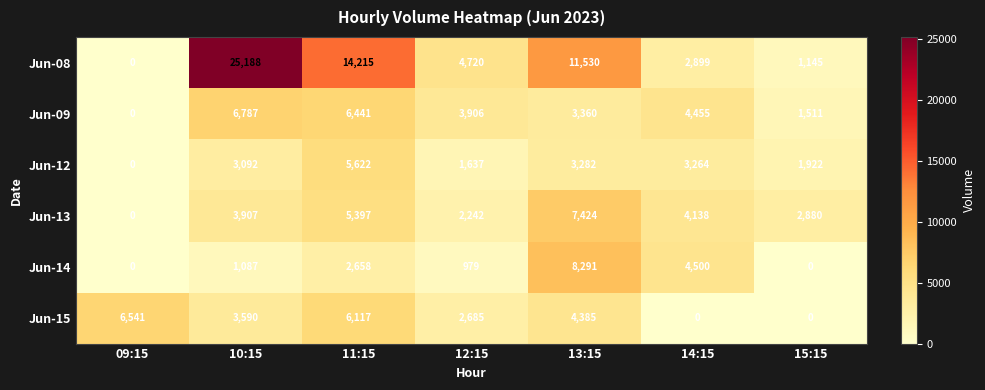

Which series has the widest spread of values?

Jun-08